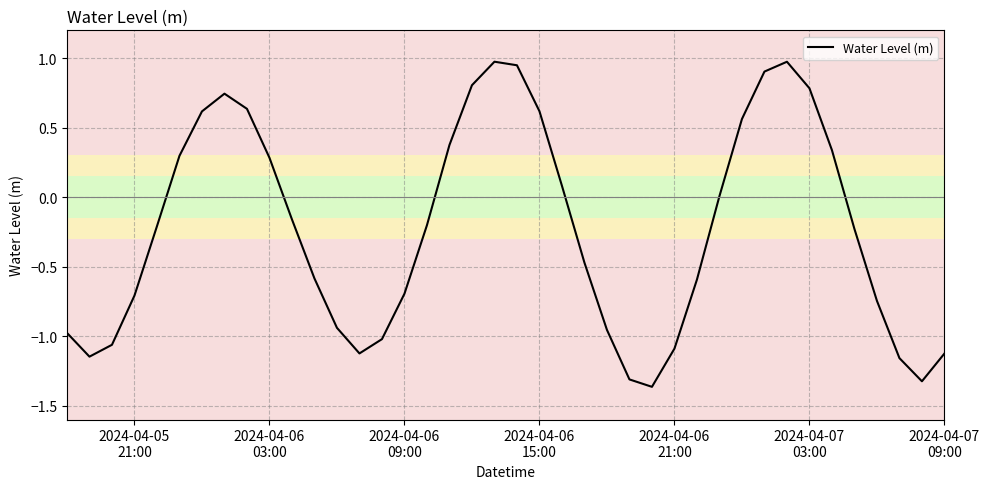

How many interior local valleys (lower than both neighbors) does the data have?

4